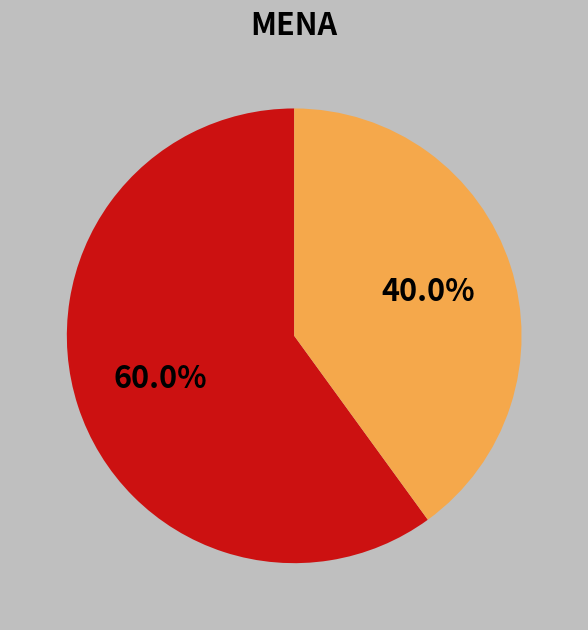

Is there a majority slice in this chart?

Yes